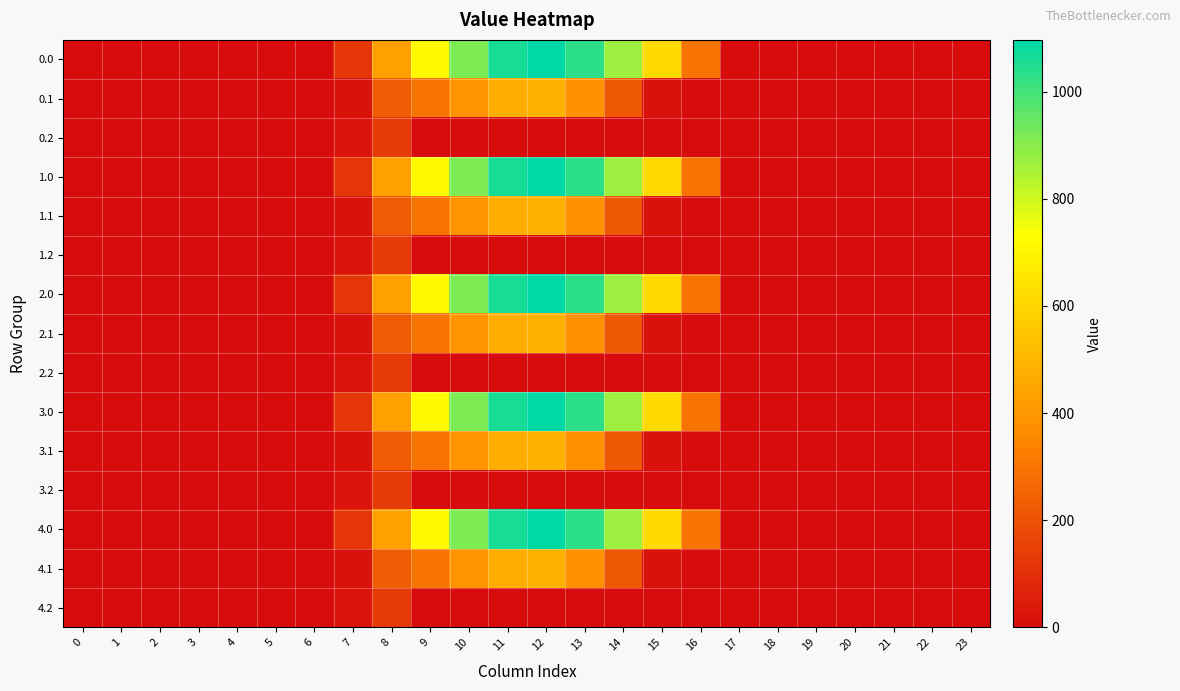

Which has a higher value, 19 or 1?

19